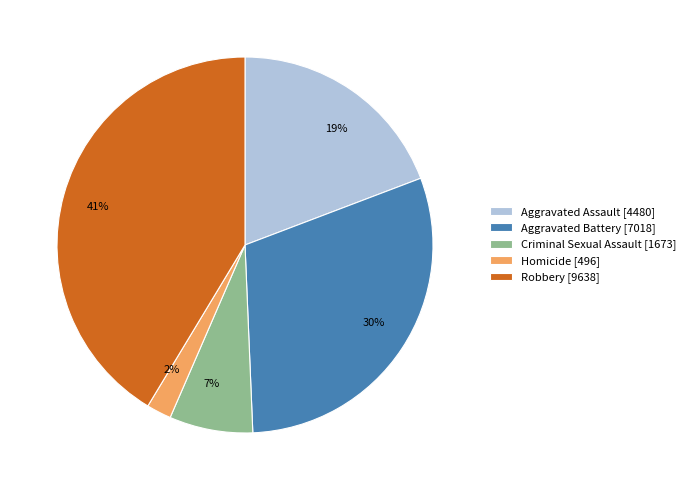

Approximately how many times larger is the value at 19% compared to 7%?

2.7